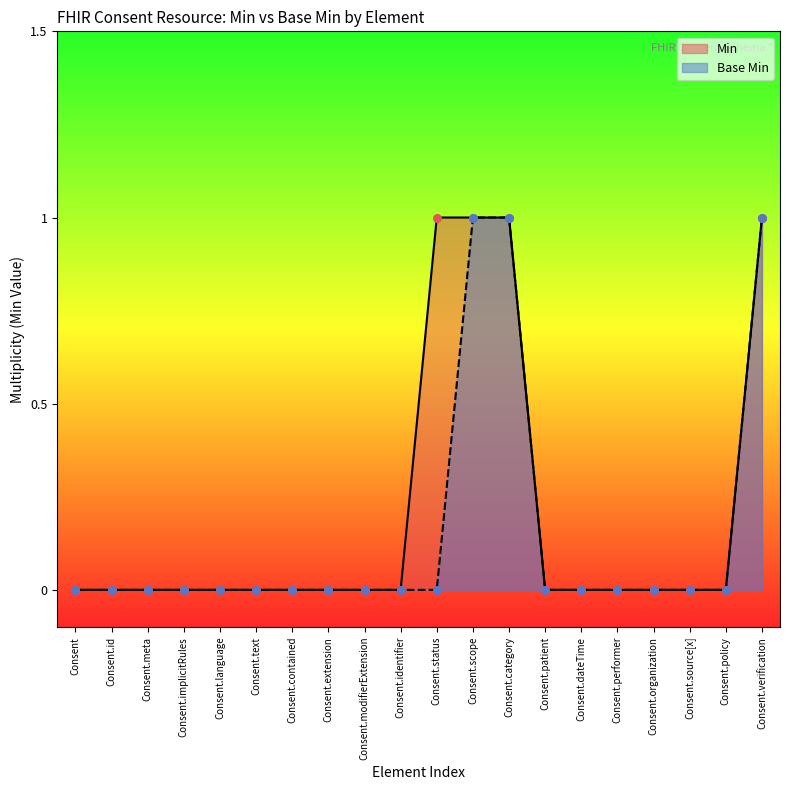

Which series reaches the minimum Y coordinate?

Min